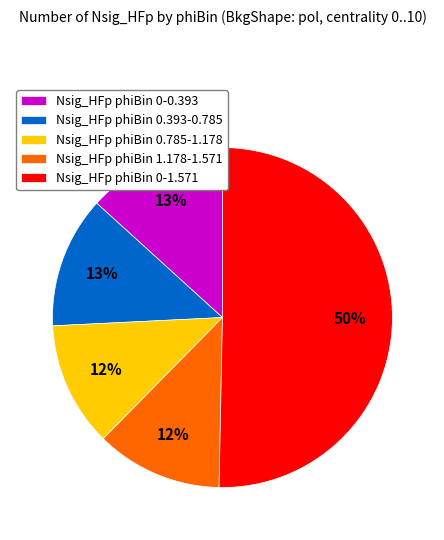

Does Nsig_HFp phiBin 0-0.393 account for over 50% of the chart?

No